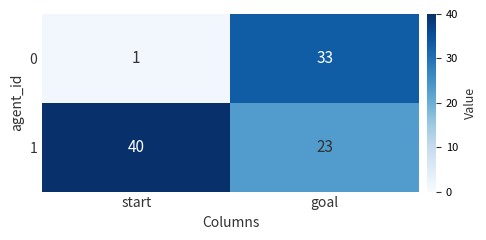

The value of 1 at goal is 9. True or false?

False